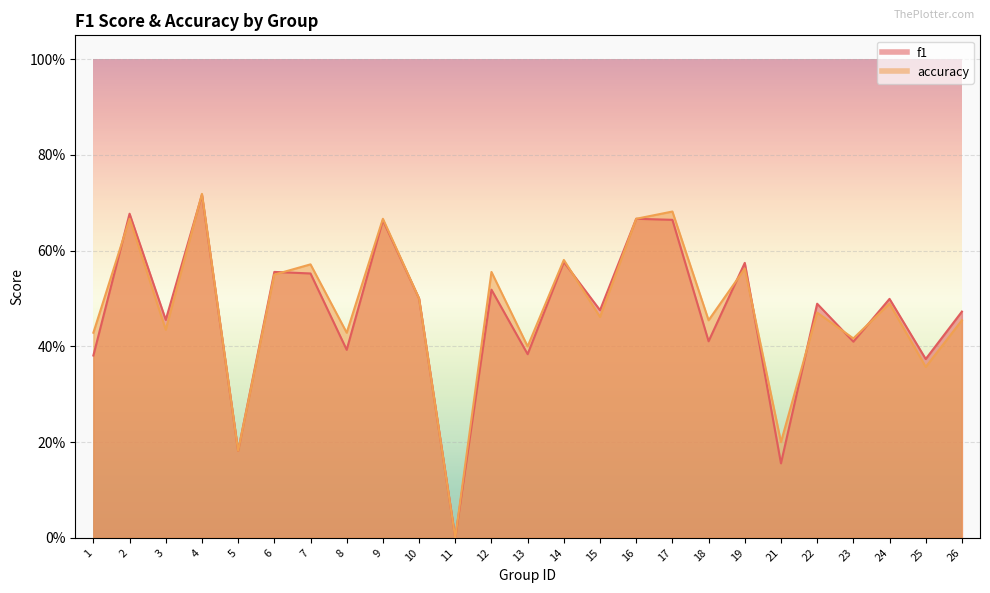

At which category does the chart reach its minimum across all series?

11